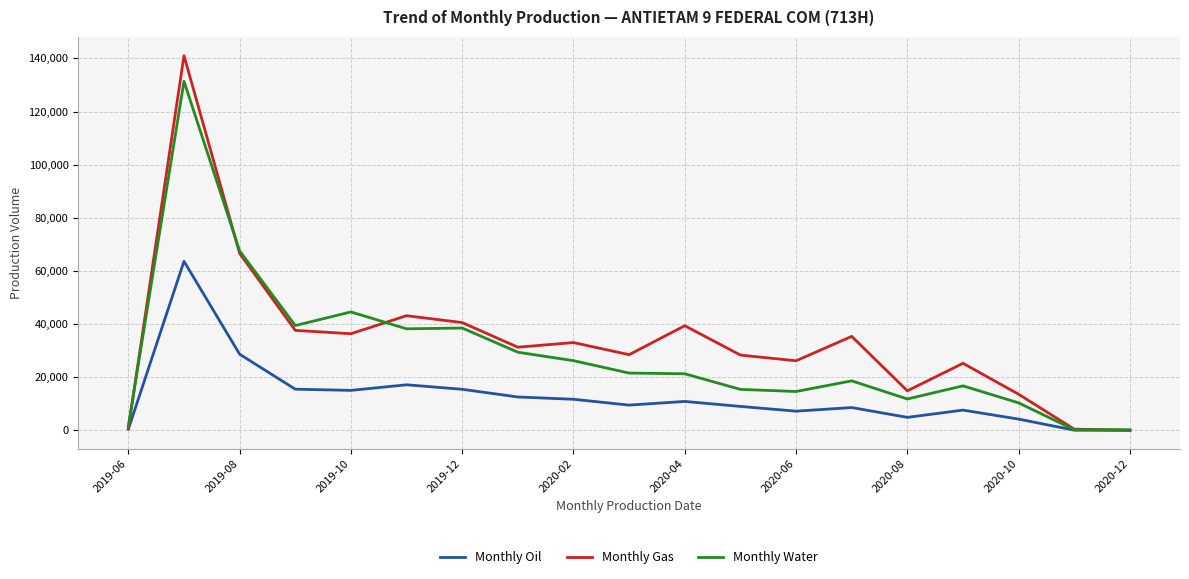

Which series has the largest range (max minus min)?

Monthly Gas